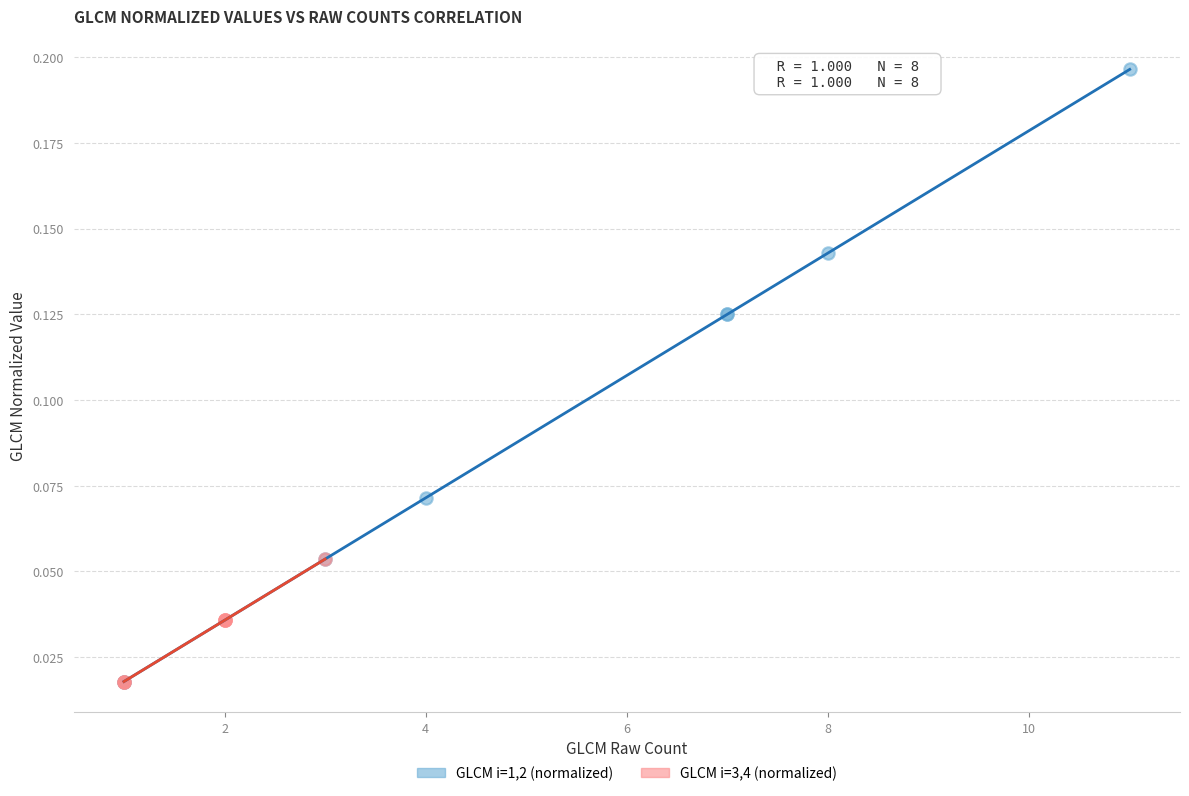

Which series has the largest Y range (max minus min)?

GLCM i=1,2 (normalized)